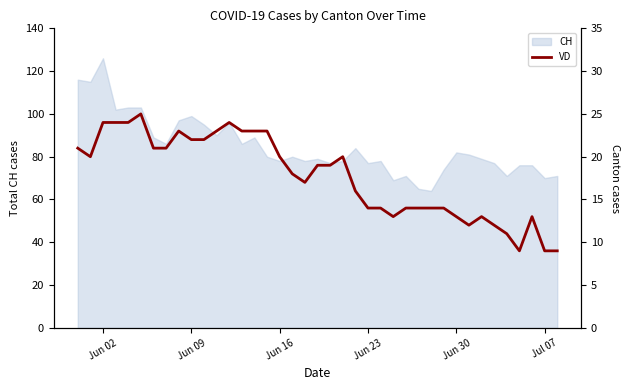

What is the highest value of the CH series?

126